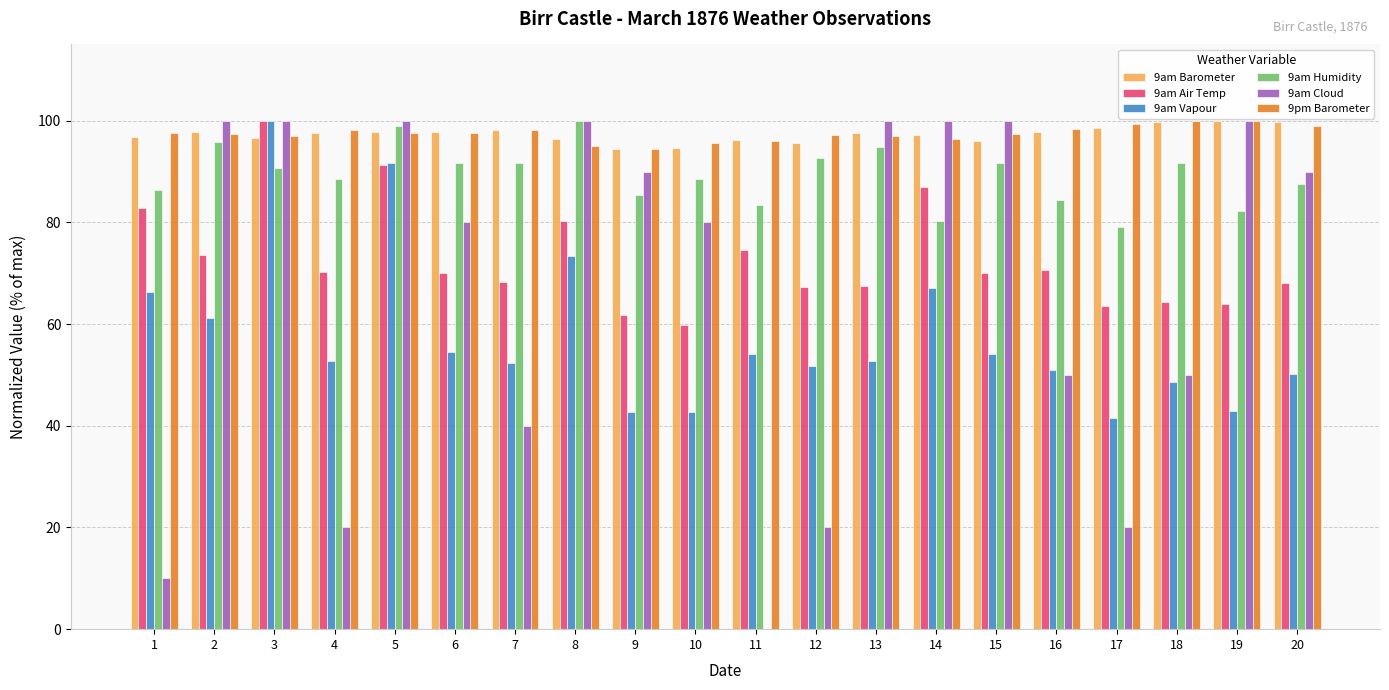

What is the spread (max minus min) of values at 4?

78.1